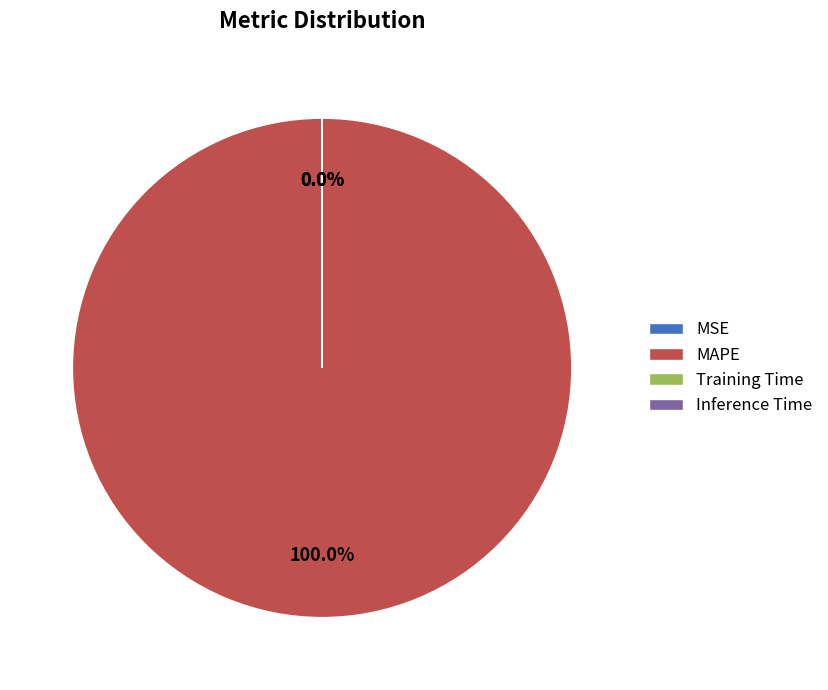

Which slice is the smallest?

Inference Time